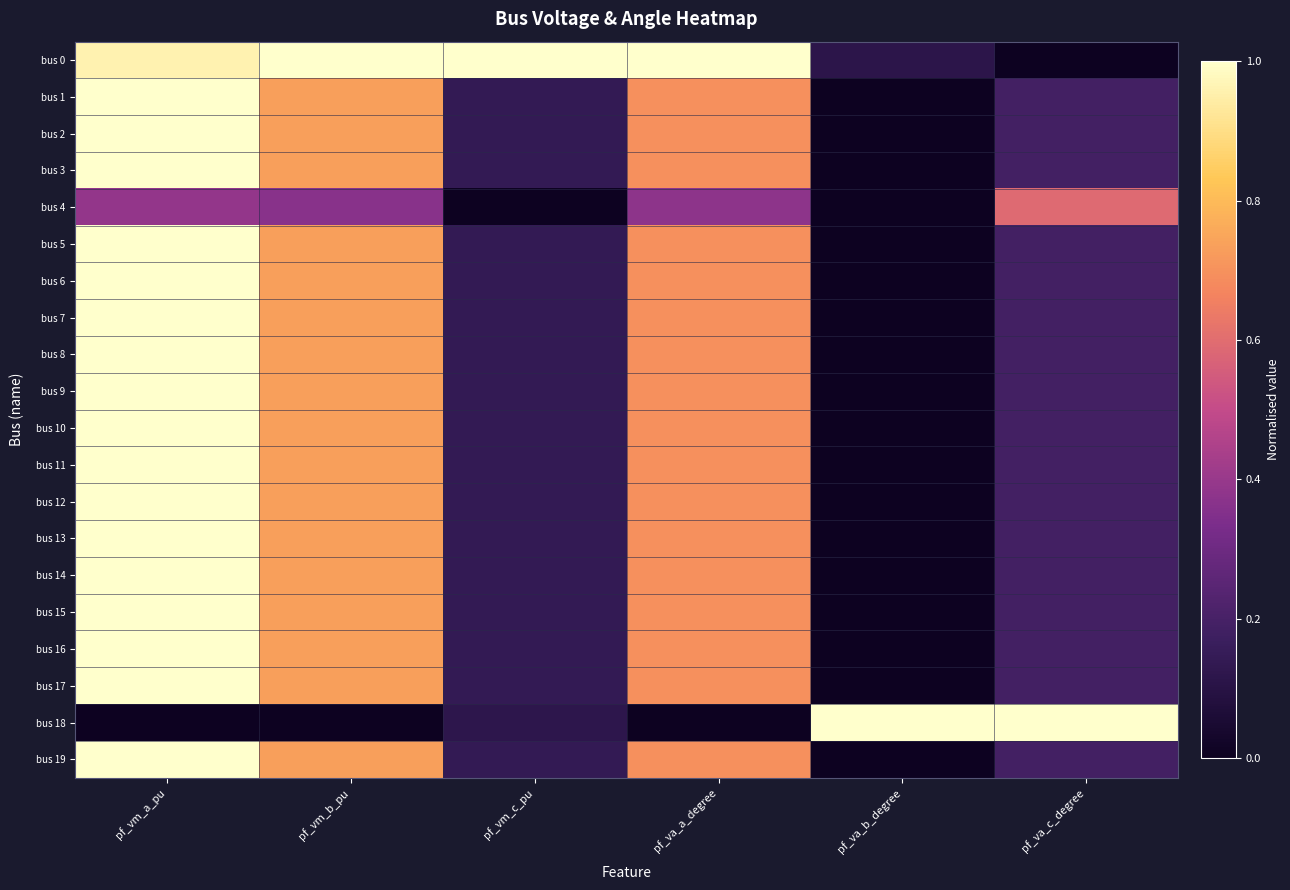

Reading left to right, list all the values displayed in this chart.

bus 0: pf_vm_a_pu=1.0	pf_vm_b_pu=1.0	pf_vm_c_pu=1.0	pf_va_a_degree=1.0	pf_va_b_degree=0.1	pf_va_c_degree=0.0
bus 1: pf_vm_a_pu=1.0	pf_vm_b_pu=0.7	pf_vm_c_pu=0.1	pf_va_a_degree=0.7	pf_va_b_degree=0.0	pf_va_c_degree=0.2
bus 2: pf_vm_a_pu=1.0	pf_vm_b_pu=0.7	pf_vm_c_pu=0.1	pf_va_a_degree=0.7	pf_va_b_degree=0.0	pf_va_c_degree=0.2
bus 3: pf_vm_a_pu=1.0	pf_vm_b_pu=0.7	pf_vm_c_pu=0.1	pf_va_a_degree=0.7	pf_va_b_degree=0.0	pf_va_c_degree=0.2
bus 4: pf_vm_a_pu=0.4	pf_vm_b_pu=0.4	pf_vm_c_pu=0.0	pf_va_a_degree=0.4	pf_va_b_degree=0.0	pf_va_c_degree=0.6
bus 5: pf_vm_a_pu=1.0	pf_vm_b_pu=0.7	pf_vm_c_pu=0.1	pf_va_a_degree=0.7	pf_va_b_degree=0.0	pf_va_c_degree=0.2
bus 6: pf_vm_a_pu=1.0	pf_vm_b_pu=0.7	pf_vm_c_pu=0.1	pf_va_a_degree=0.7	pf_va_b_degree=0.0	pf_va_c_degree=0.2
bus 7: pf_vm_a_pu=1.0	pf_vm_b_pu=0.7	pf_vm_c_pu=0.1	pf_va_a_degree=0.7	pf_va_b_degree=0.0	pf_va_c_degree=0.2
bus 8: pf_vm_a_pu=1.0	pf_vm_b_pu=0.7	pf_vm_c_pu=0.1	pf_va_a_degree=0.7	pf_va_b_degree=0.0	pf_va_c_degree=0.2
bus 9: pf_vm_a_pu=1.0	pf_vm_b_pu=0.7	pf_vm_c_pu=0.1	pf_va_a_degree=0.7	pf_va_b_degree=0.0	pf_va_c_degree=0.2
bus 10: pf_vm_a_pu=1.0	pf_vm_b_pu=0.7	pf_vm_c_pu=0.1	pf_va_a_degree=0.7	pf_va_b_degree=0.0	pf_va_c_degree=0.2
bus 11: pf_vm_a_pu=1.0	pf_vm_b_pu=0.7	pf_vm_c_pu=0.1	pf_va_a_degree=0.7	pf_va_b_degree=0.0	pf_va_c_degree=0.2
bus 12: pf_vm_a_pu=1.0	pf_vm_b_pu=0.7	pf_vm_c_pu=0.1	pf_va_a_degree=0.7	pf_va_b_degree=0.0	pf_va_c_degree=0.2
bus 13: pf_vm_a_pu=1.0	pf_vm_b_pu=0.7	pf_vm_c_pu=0.1	pf_va_a_degree=0.7	pf_va_b_degree=0.0	pf_va_c_degree=0.2
bus 14: pf_vm_a_pu=1.0	pf_vm_b_pu=0.7	pf_vm_c_pu=0.1	pf_va_a_degree=0.7	pf_va_b_degree=0.0	pf_va_c_degree=0.2
bus 15: pf_vm_a_pu=1.0	pf_vm_b_pu=0.7	pf_vm_c_pu=0.1	pf_va_a_degree=0.7	pf_va_b_degree=0.0	pf_va_c_degree=0.2
bus 16: pf_vm_a_pu=1.0	pf_vm_b_pu=0.7	pf_vm_c_pu=0.1	pf_va_a_degree=0.7	pf_va_b_degree=0.0	pf_va_c_degree=0.2
bus 17: pf_vm_a_pu=1.0	pf_vm_b_pu=0.7	pf_vm_c_pu=0.1	pf_va_a_degree=0.7	pf_va_b_degree=0.0	pf_va_c_degree=0.2
bus 18: pf_vm_a_pu=0.0	pf_vm_b_pu=0.0	pf_vm_c_pu=0.1	pf_va_a_degree=0.0	pf_va_b_degree=1.0	pf_va_c_degree=1.0
bus 19: pf_vm_a_pu=1.0	pf_vm_b_pu=0.7	pf_vm_c_pu=0.1	pf_va_a_degree=0.7	pf_va_b_degree=0.0	pf_va_c_degree=0.2